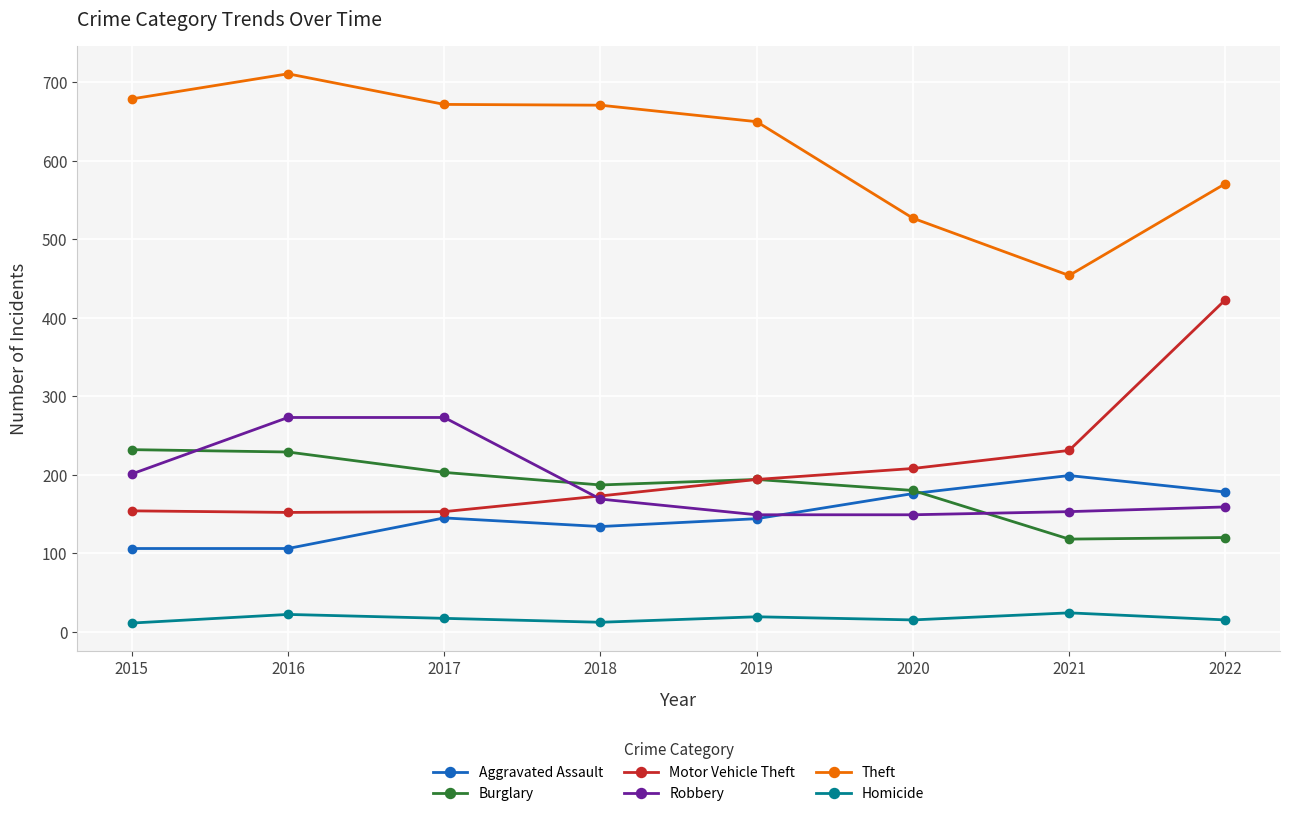

Does the chart display data point markers on the line(s)?

Yes